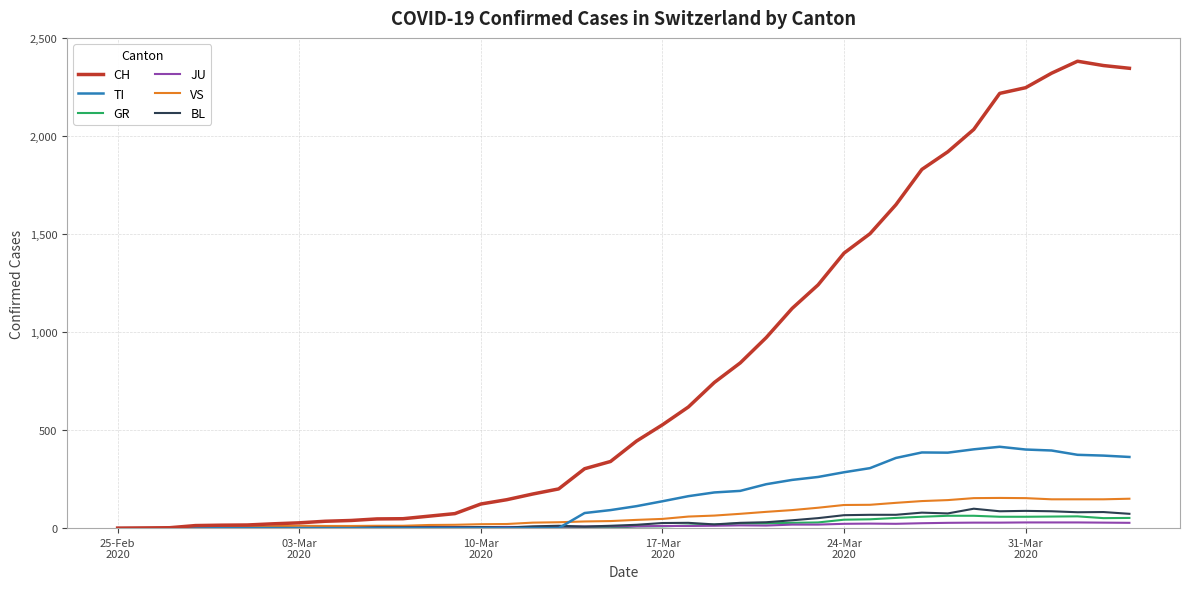

Which series has the largest range (max minus min)?

CH